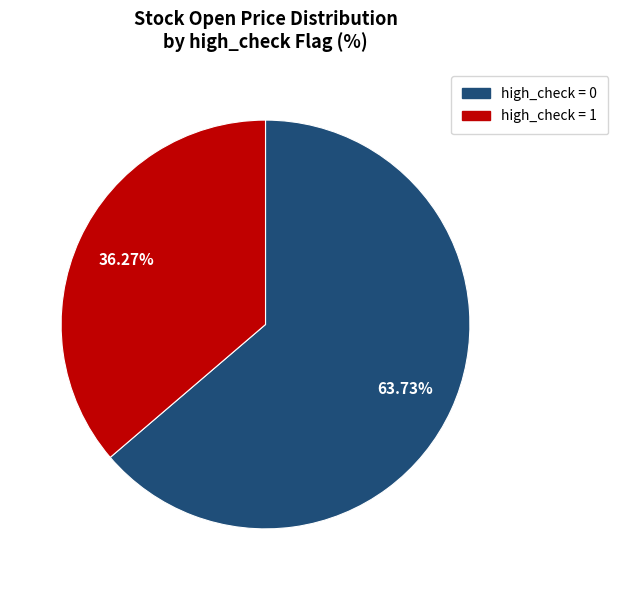

Does any single category account for the majority?

Yes